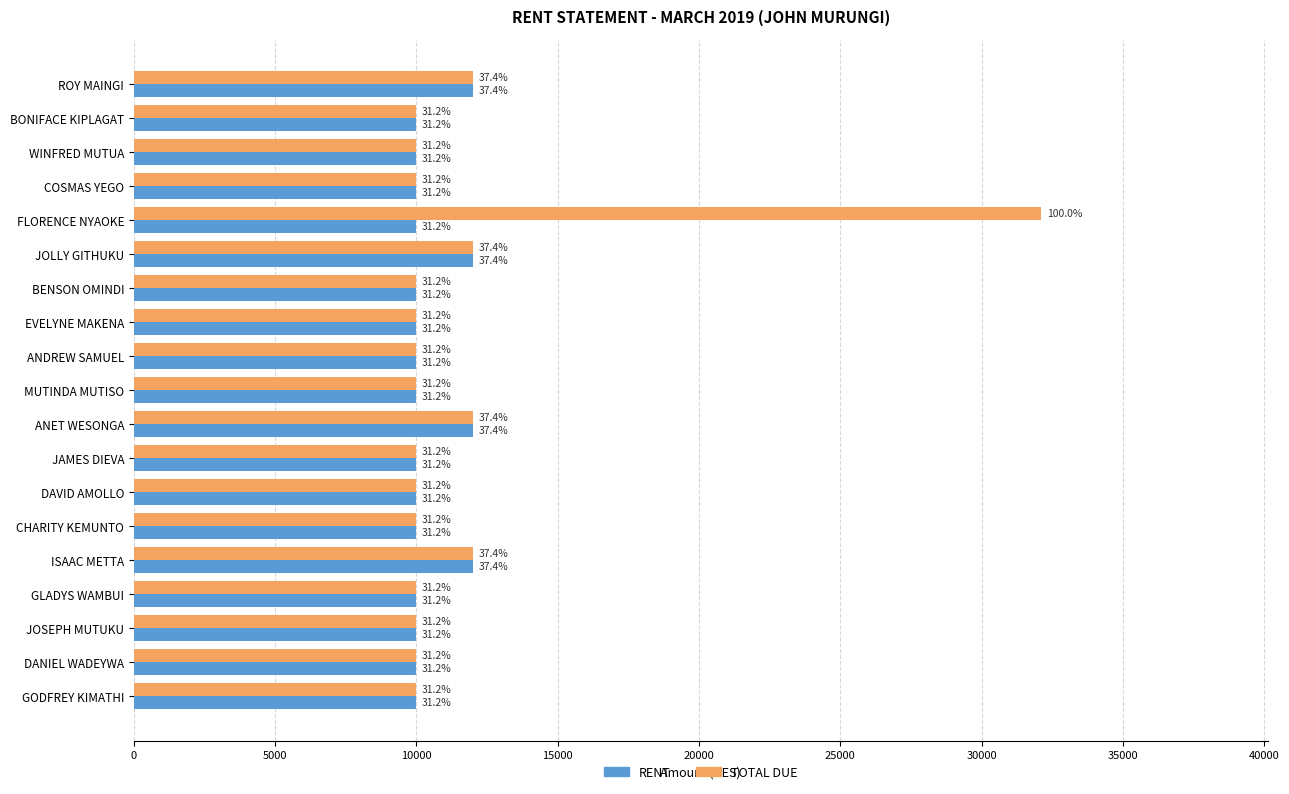

What are all the series names shown in the legend?

RENT, TOTAL DUE